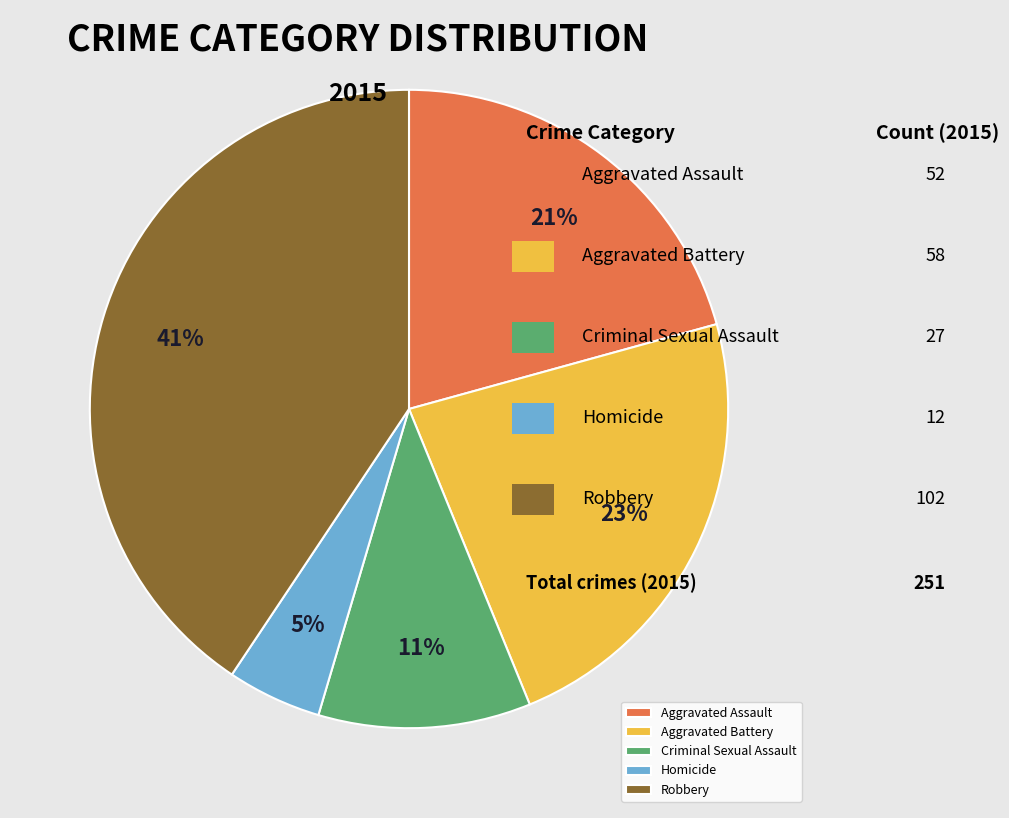

Rank the categories by value from highest to lowest.

Robbery, Aggravated Battery, Aggravated Assault, Criminal Sexual Assault, Homicide